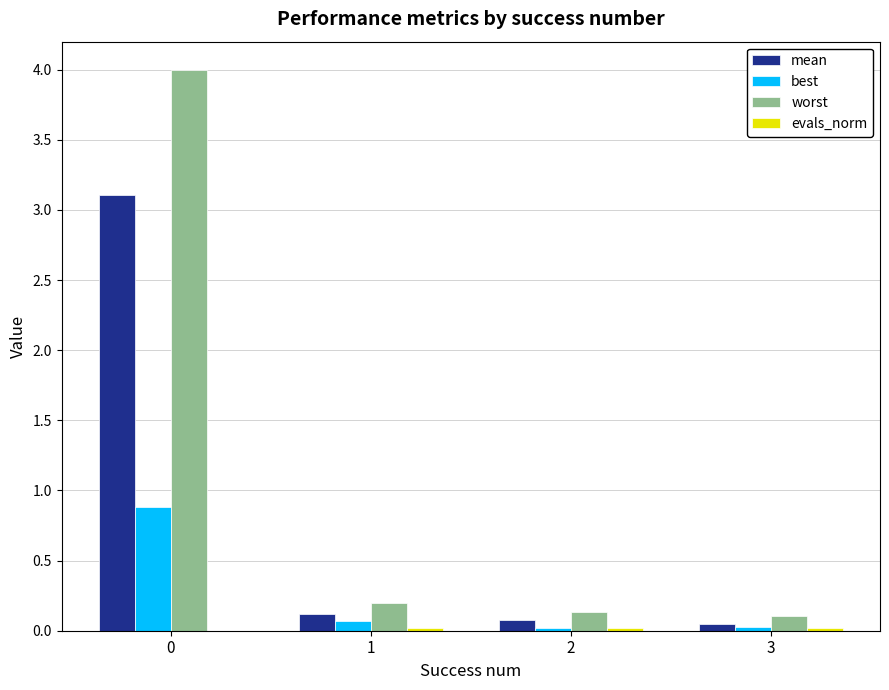

Which series has the largest total across all categories?

worst